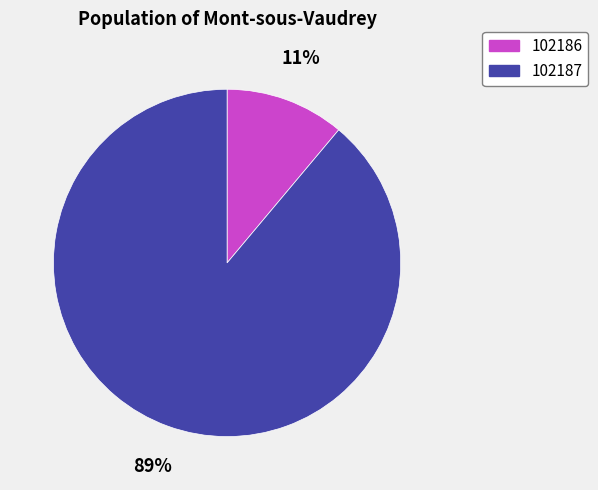

Is 102186 the majority of the pie?

No